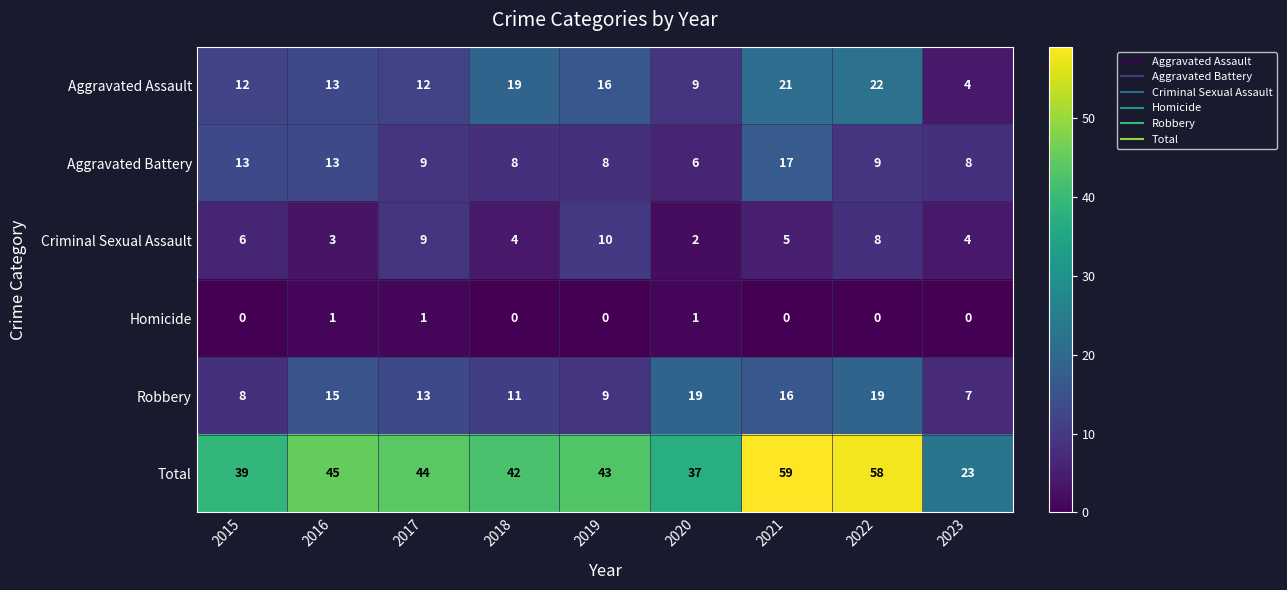

At which label is Criminal Sexual Assault closest to 6?

2015